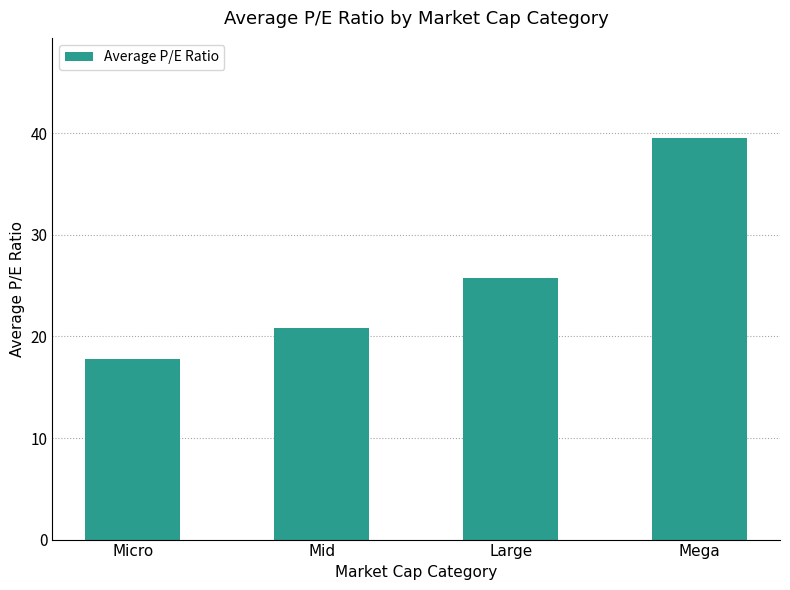

Read the value at Large.

25.8